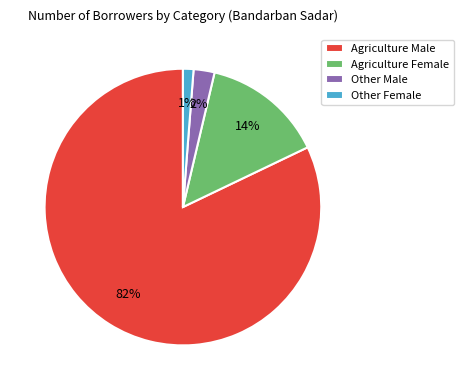

The Agriculture Male slice represents 82% of the pie. True or false?

True